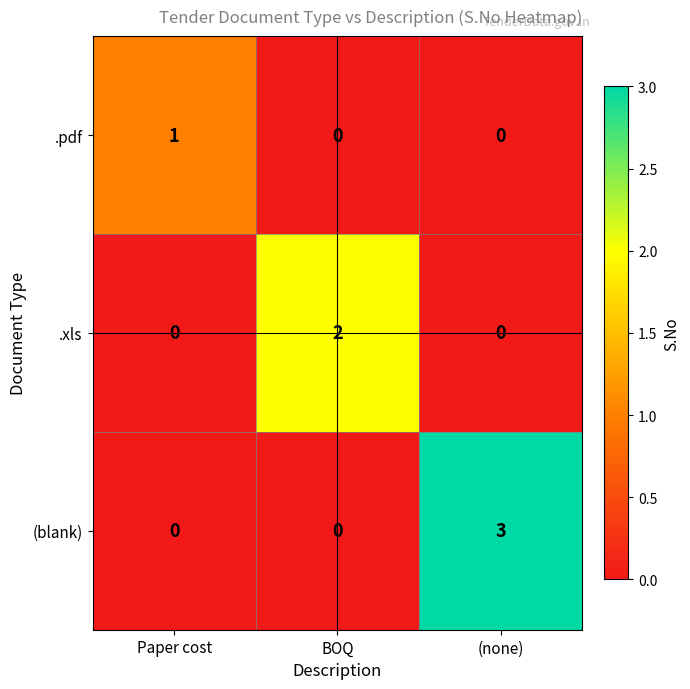

Which series has the largest range (max minus min)?

(blank)